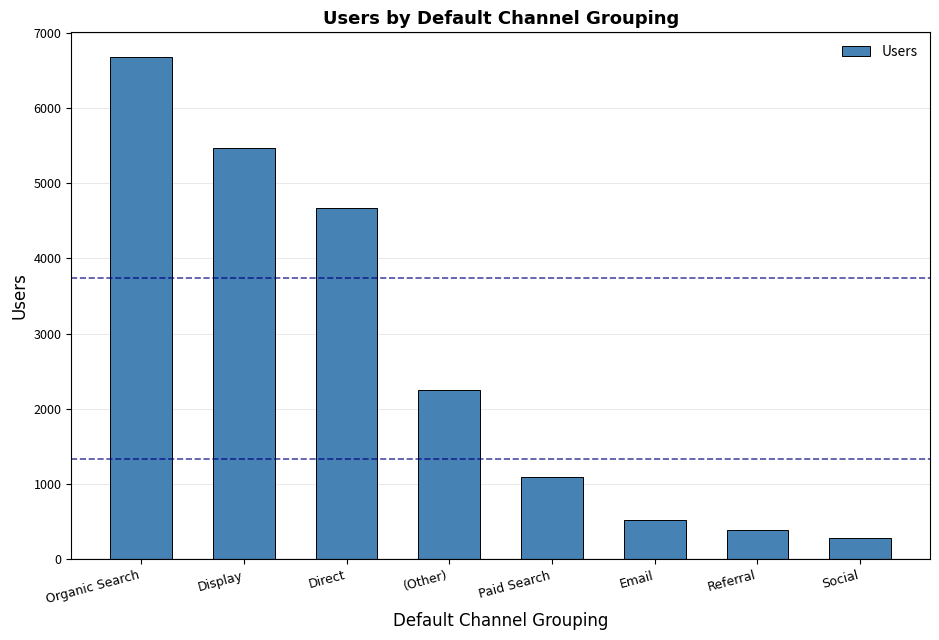

How many data points does each series have?

8